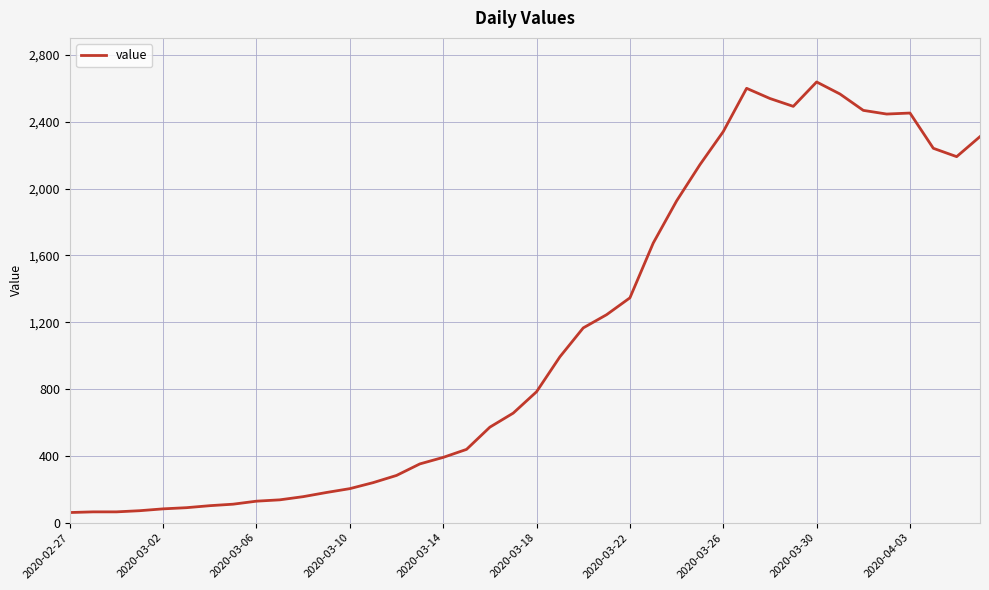

What is the difference between the maximum and minimum values?

2577